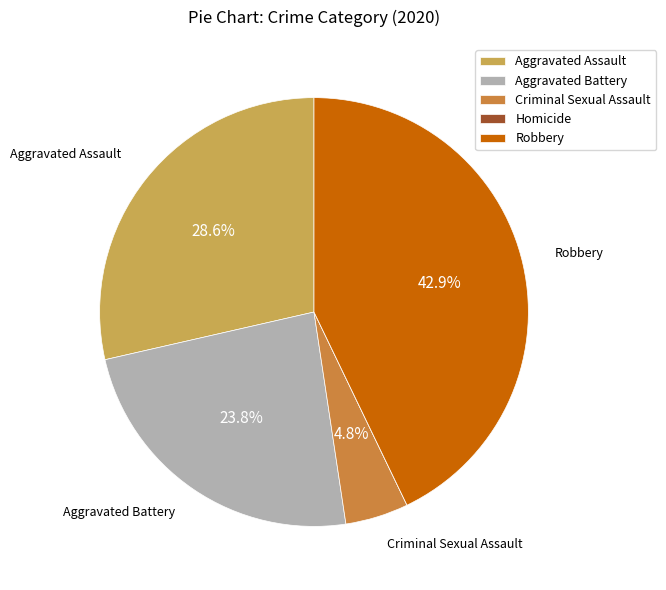

To the nearest percent, what is the combined percentage of Aggravated Assault and Criminal Sexual Assault?

33%